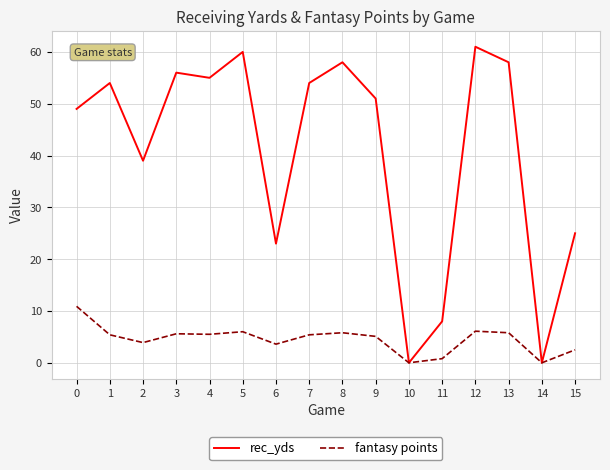

How many lines are shown in the chart?

2